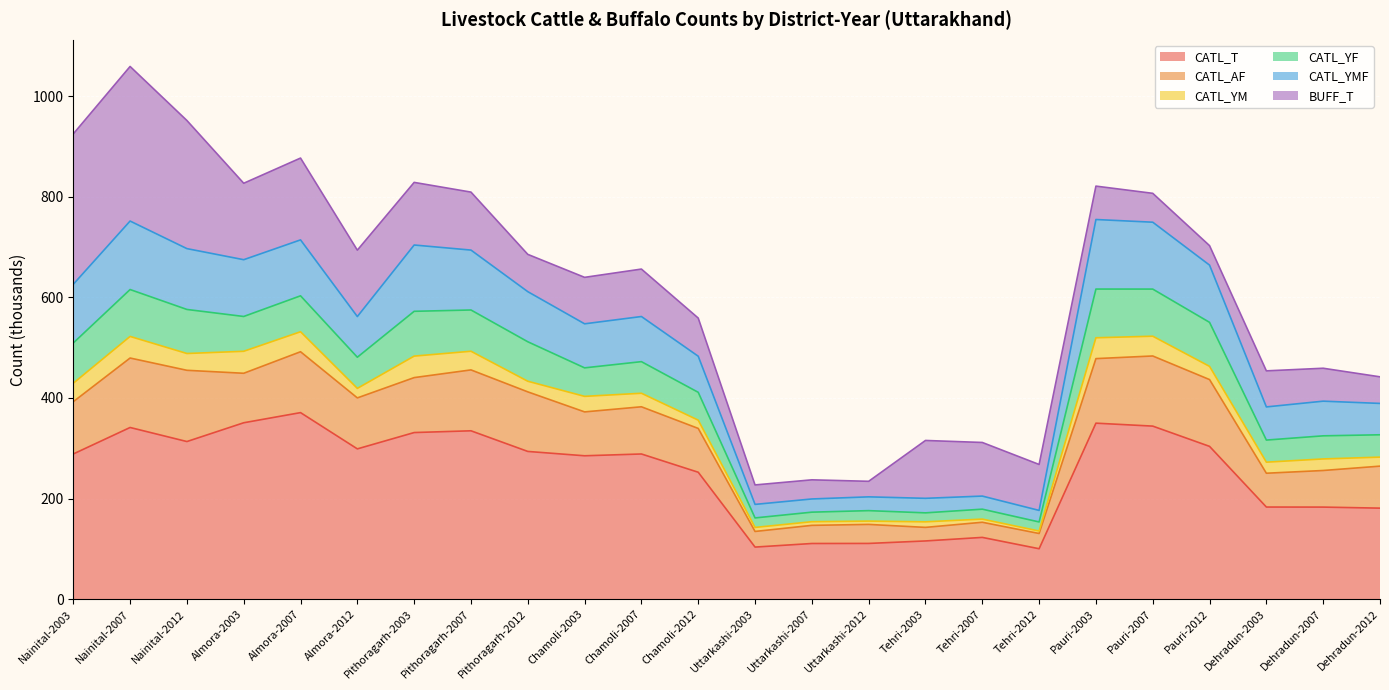

At which label is CATL_T closest to 235?

Chamoli-2012